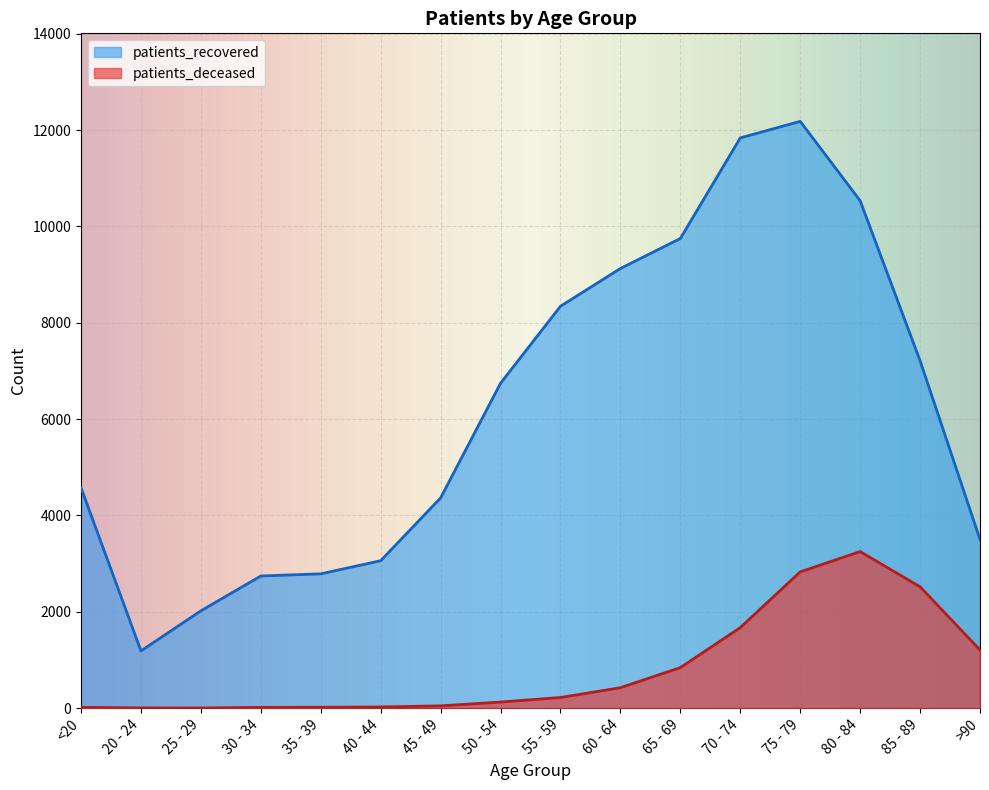

What is the value of the patients_recovered point at the 11th from the left?

9751